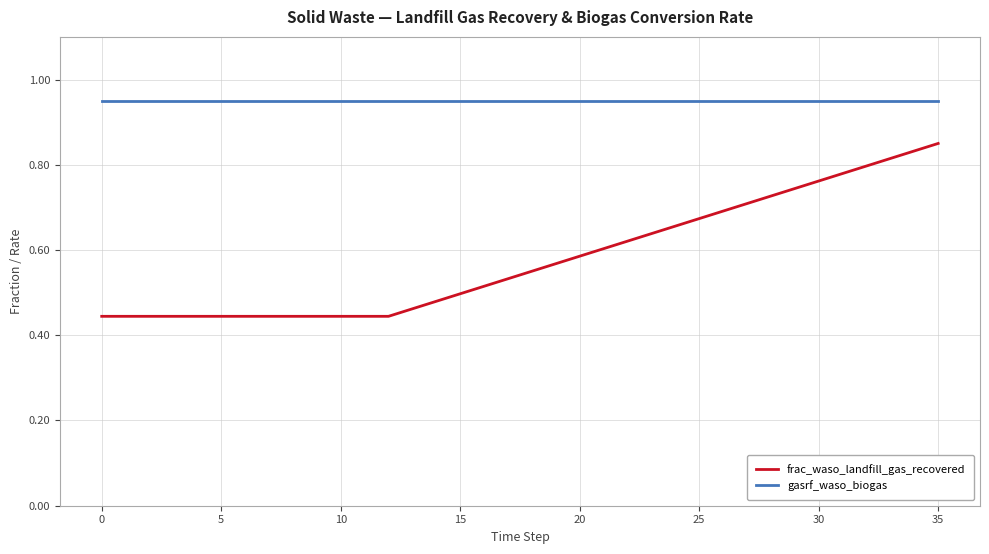

Which series has the largest total across all categories?

gasrf_waso_biogas